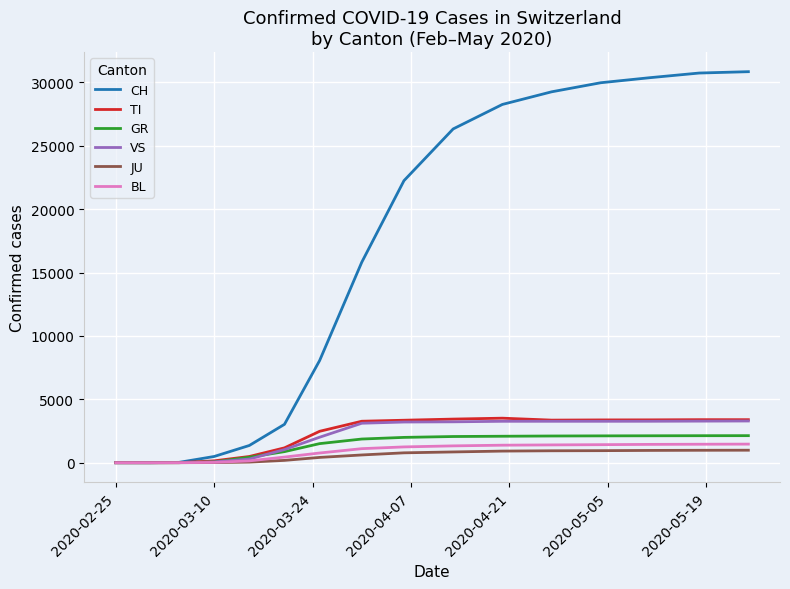

What is the maximum value for JU?

986